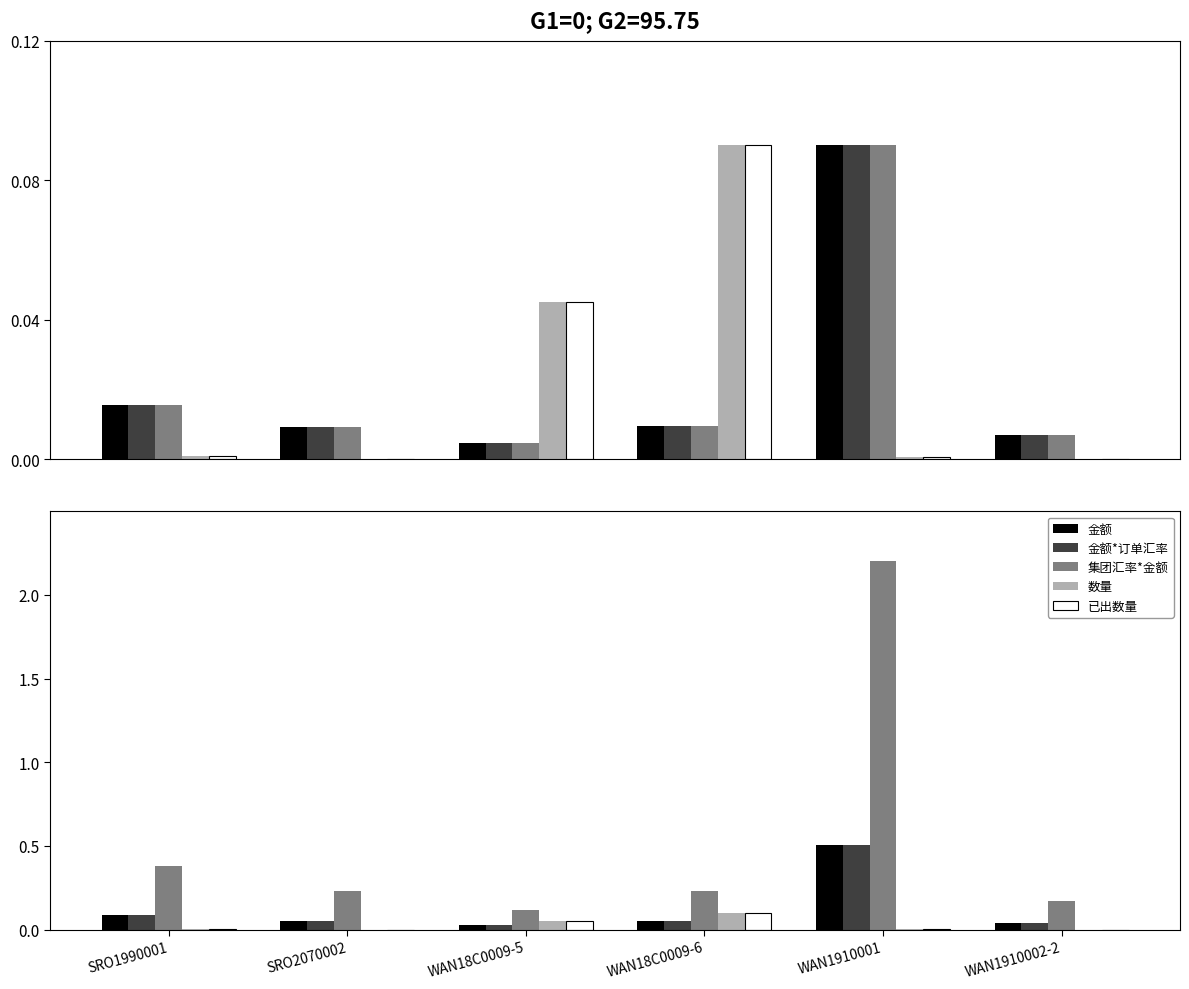

At which category is the sum across all series the highest?

WAN1910001